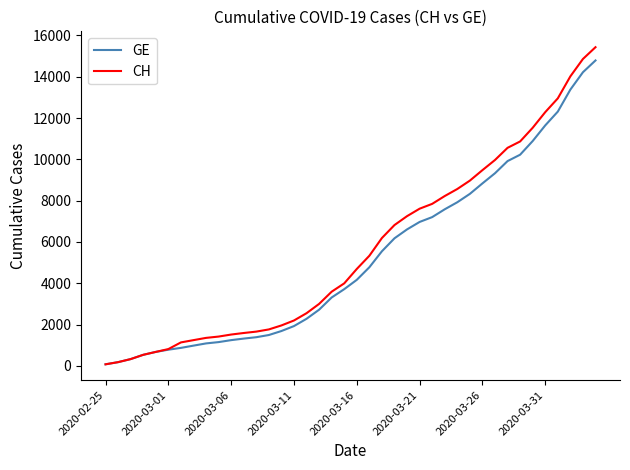

At how many categories does at least one series exceed 8041?

13